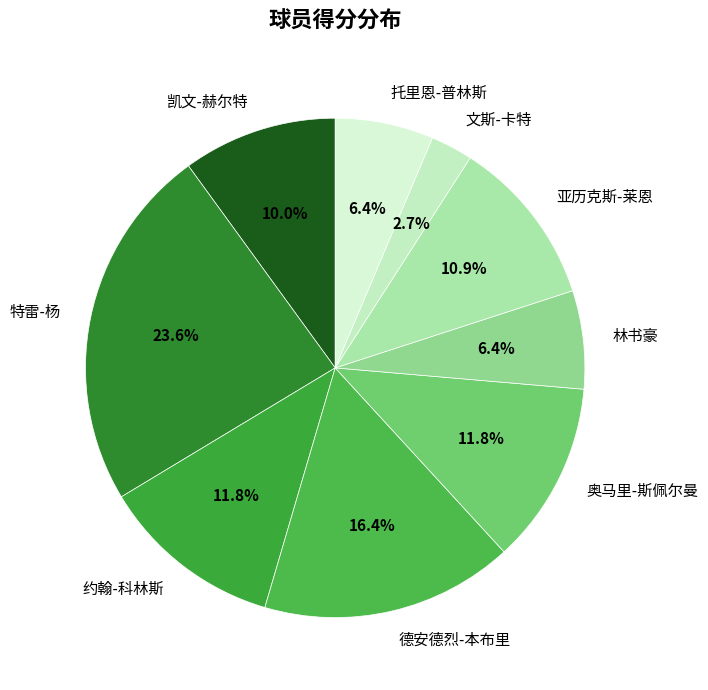

Which category has the smallest portion of the pie?

文斯-卡特